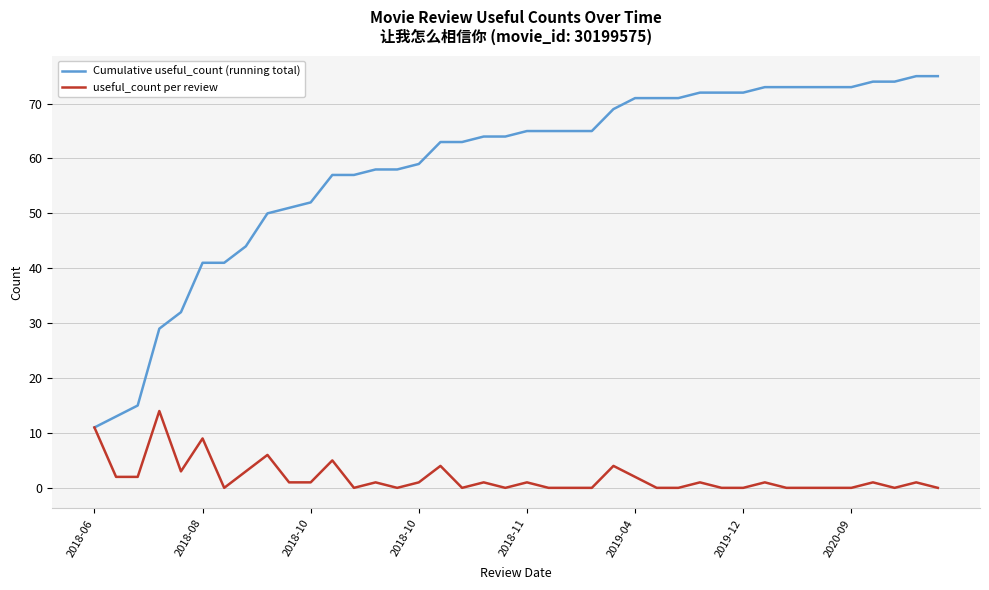

Which series has the largest total across all categories?

Cumulative useful_count (running total)